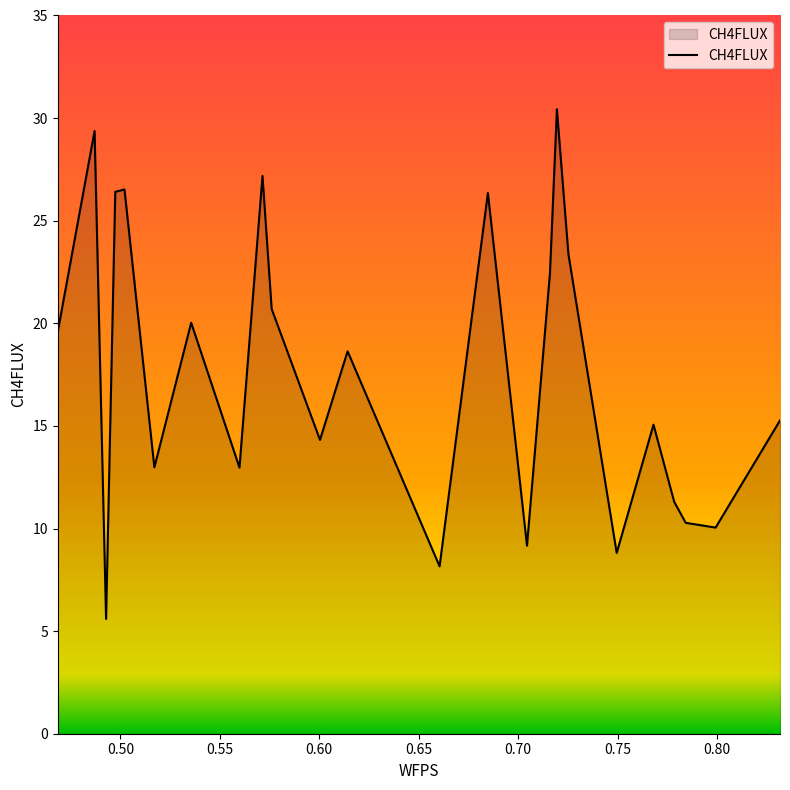

What is the difference between the maximum and minimum values?

24.8